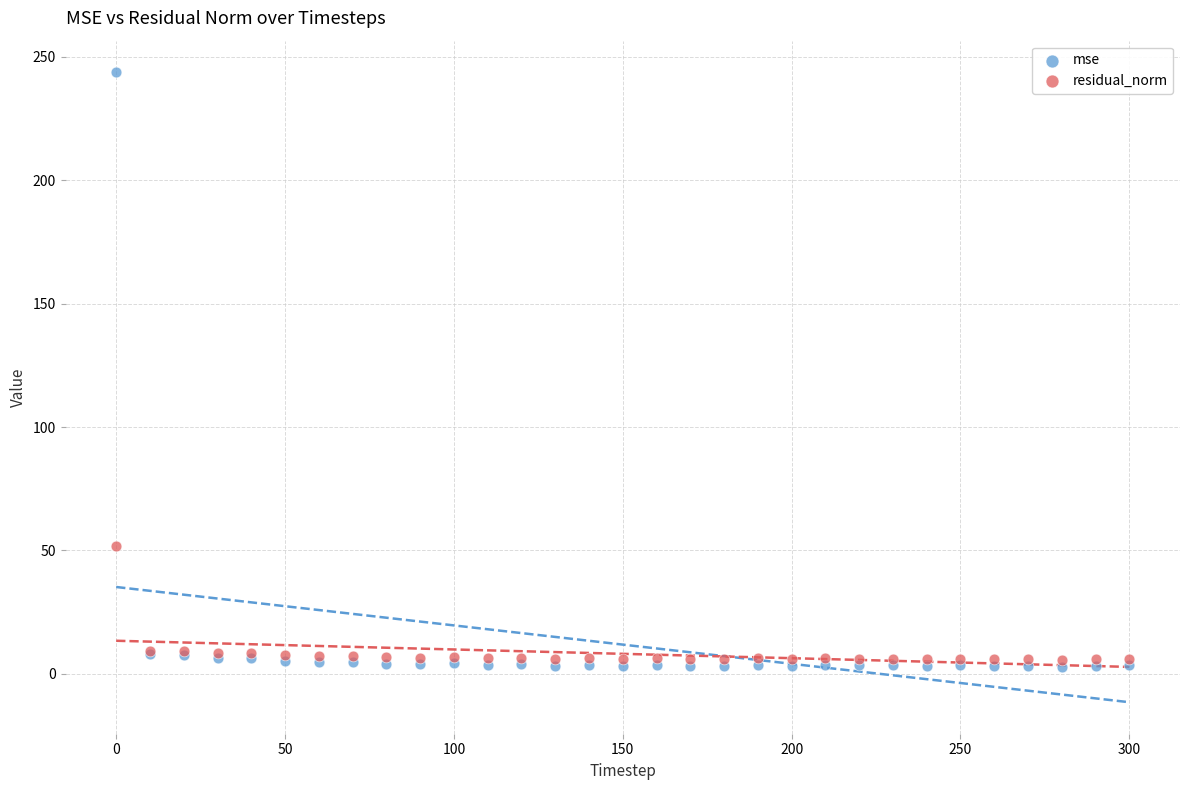

In the mse series, what Y value is closest to 123?

8.1